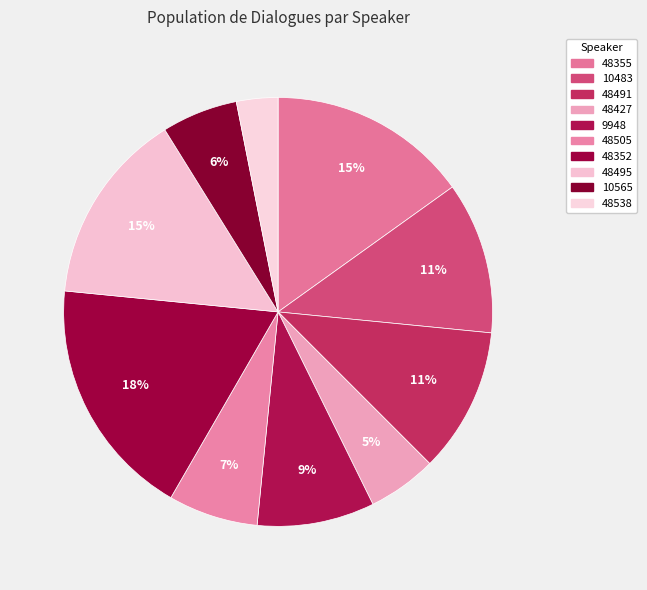

Combined, what portion of the pie is 48352 and 10483?

29.7%